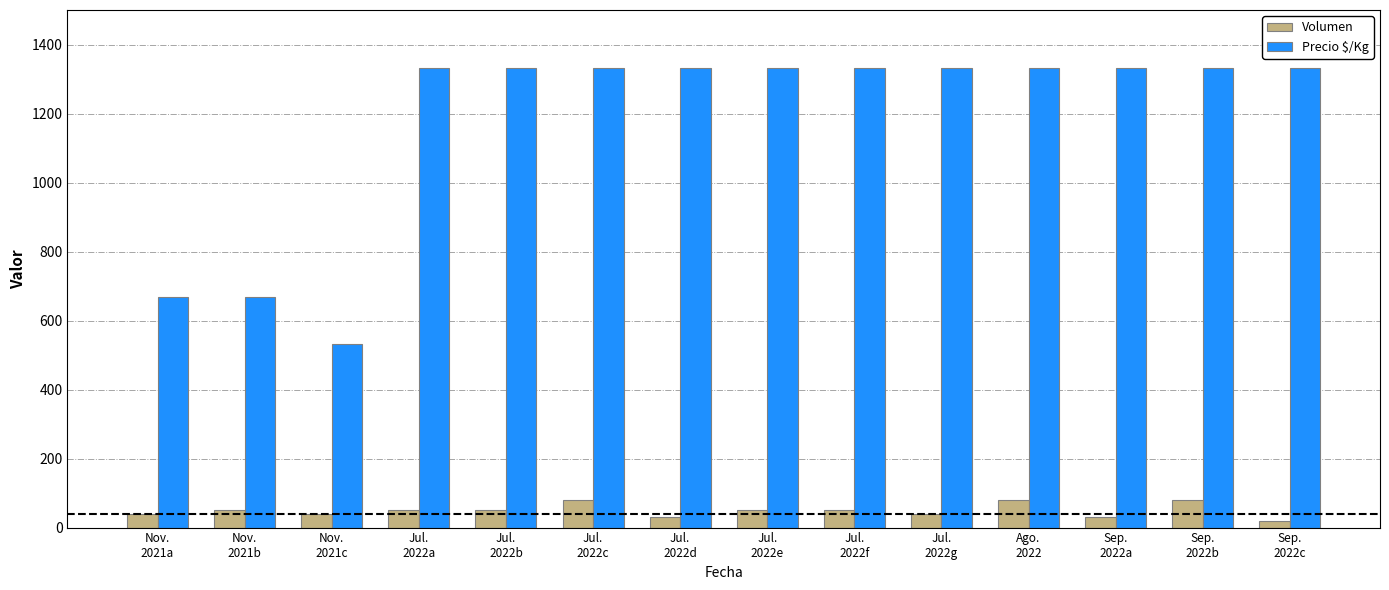

Is the value of Volumen at Nov.
2021a greater than the value of Precio $/Kg at Sep.
2022b?

No